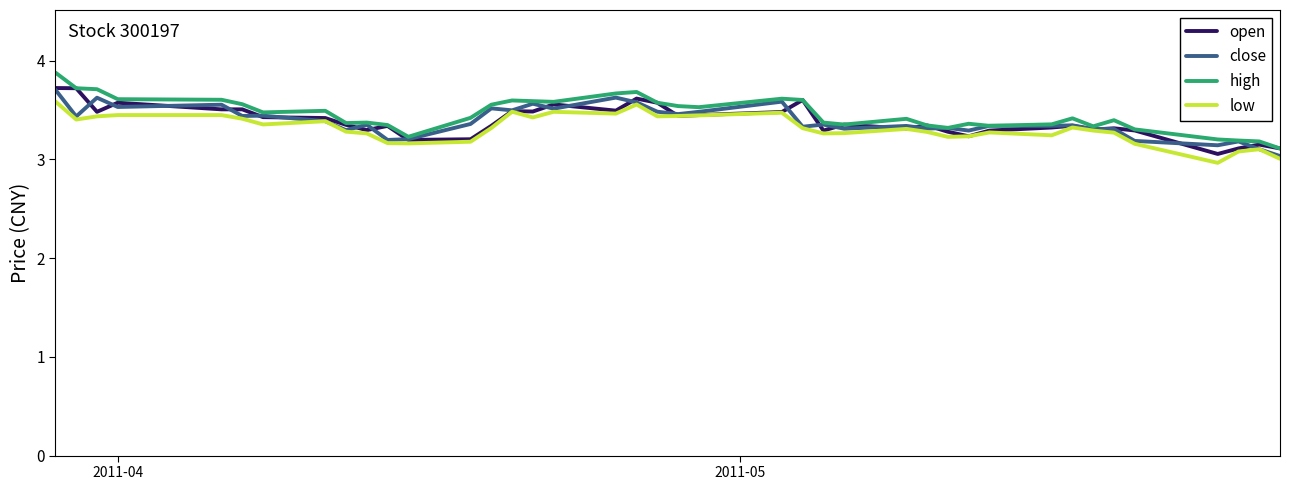

What is the highest value of the close series?

3.7